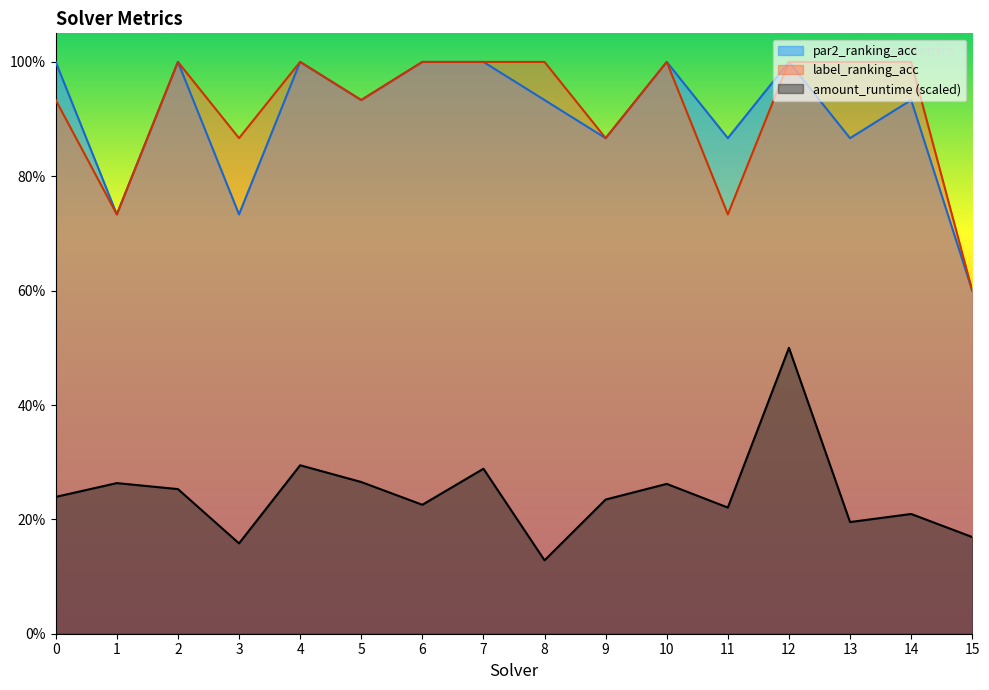

True or false: label_ranking_acc and par2_ranking_acc cross at least once.

False